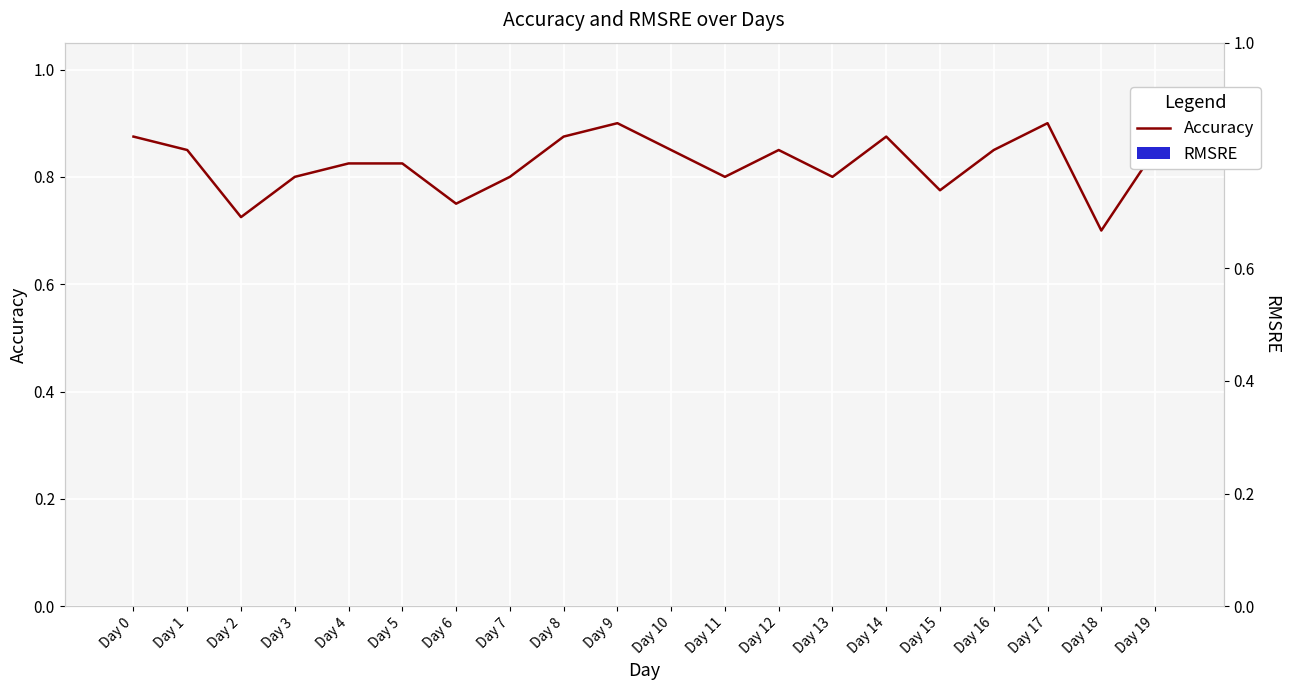

How many categories are shown in the chart?

20